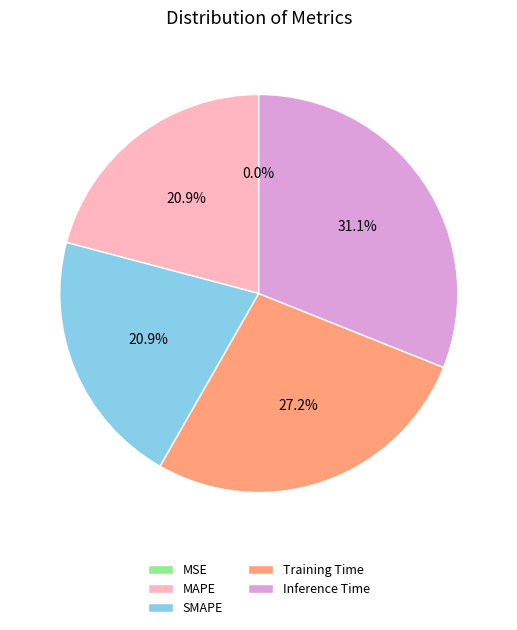

Which has a higher value, Inference Time or Training Time?

Inference Time